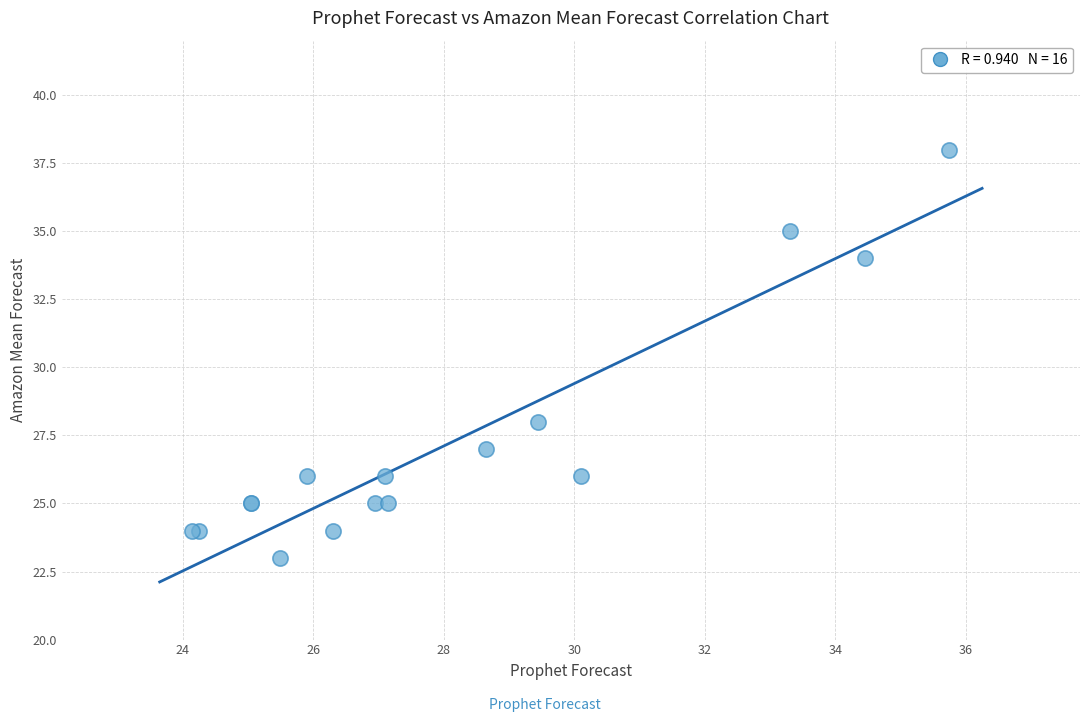

What Y value in the scatter plot is closest to 30?

28